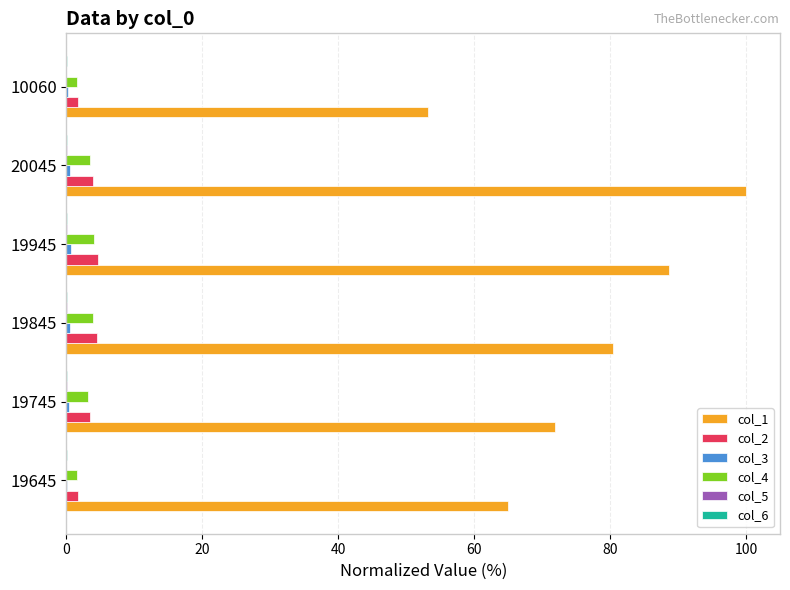

Which series has the largest total across all categories?

col_1